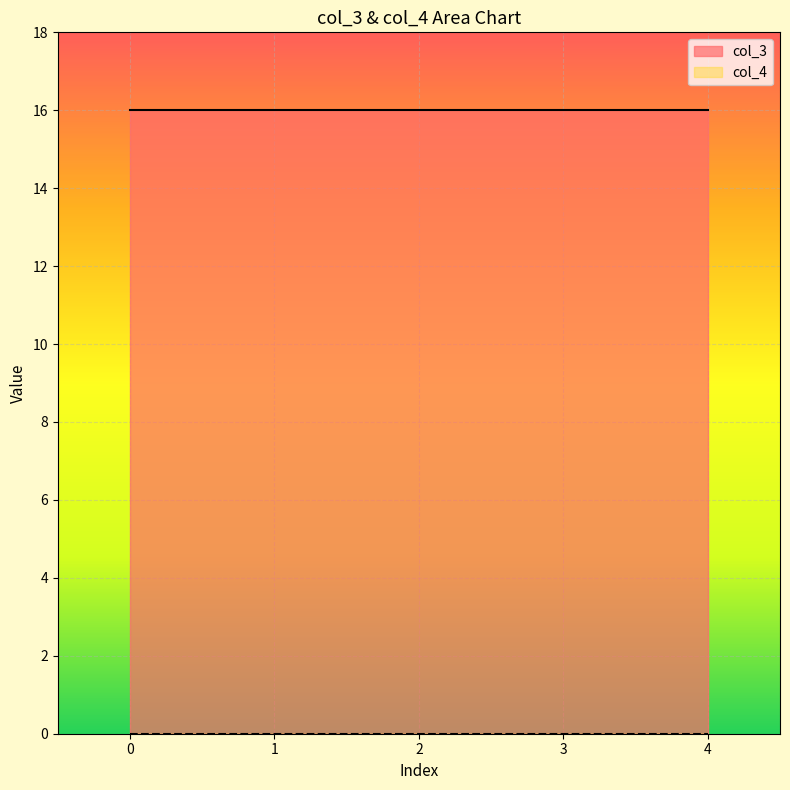

True or false: col_3 and col_4 intersect in this chart.

False